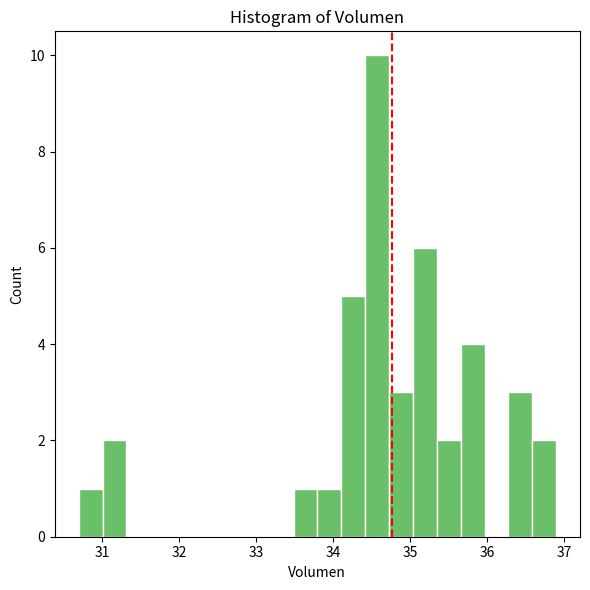

Around what value on the x-axis is the tallest bar? Give the approximate position of its centre, as read against the axis.

34.6